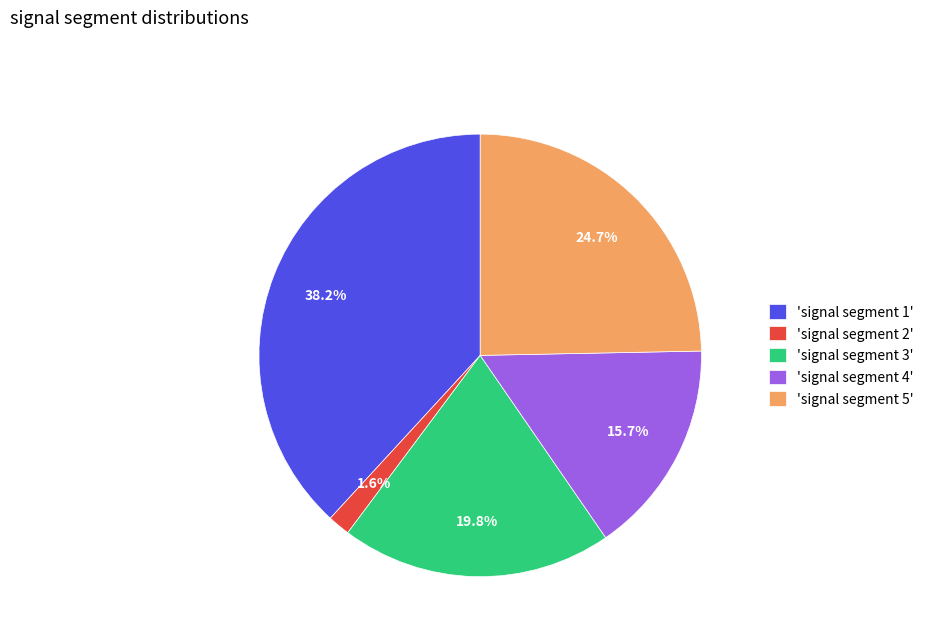

What portion of the pie excludes 'signal segment 4'?

84.3%